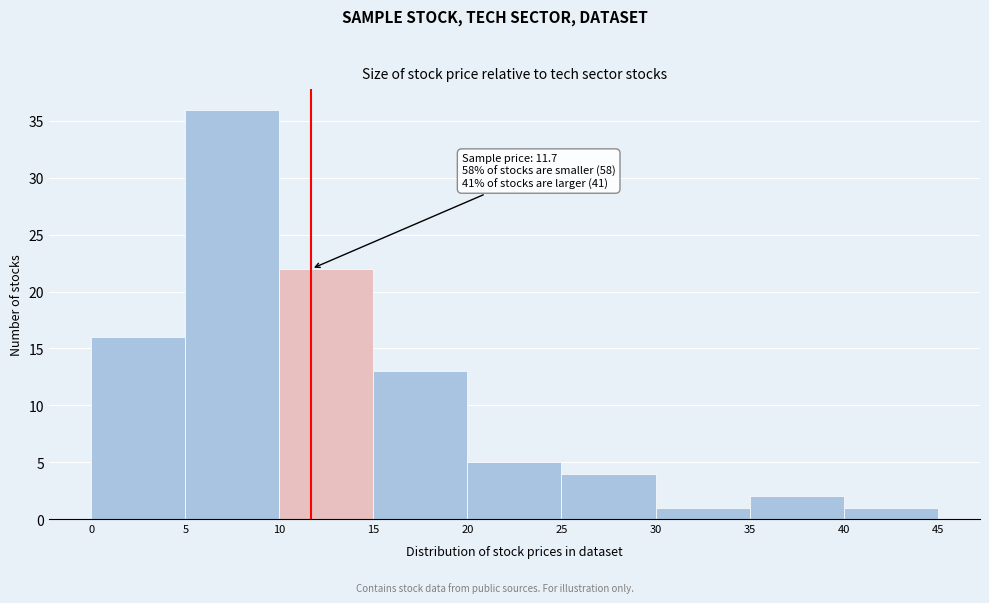

Which range on the x-axis has the tallest bar?

5 to 10